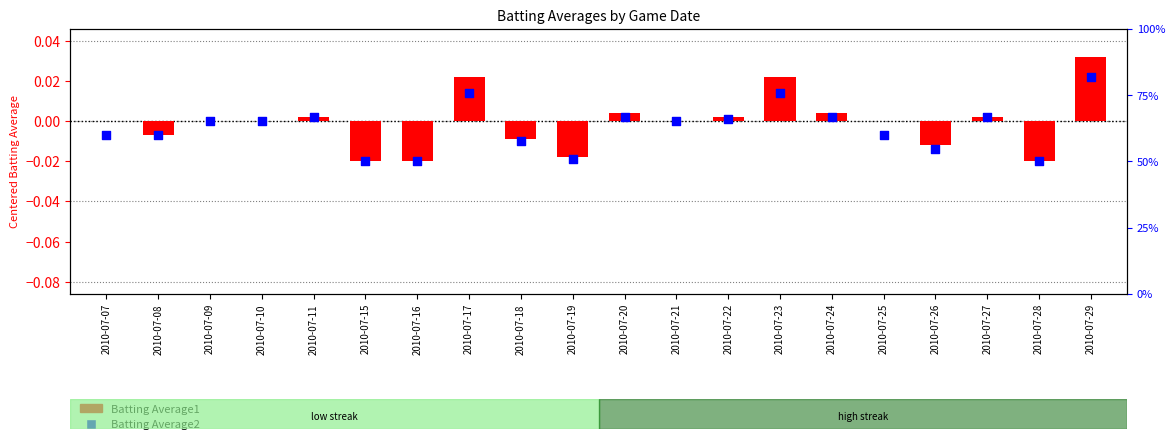

Which series reaches the minimum Y coordinate?

Batting Average1